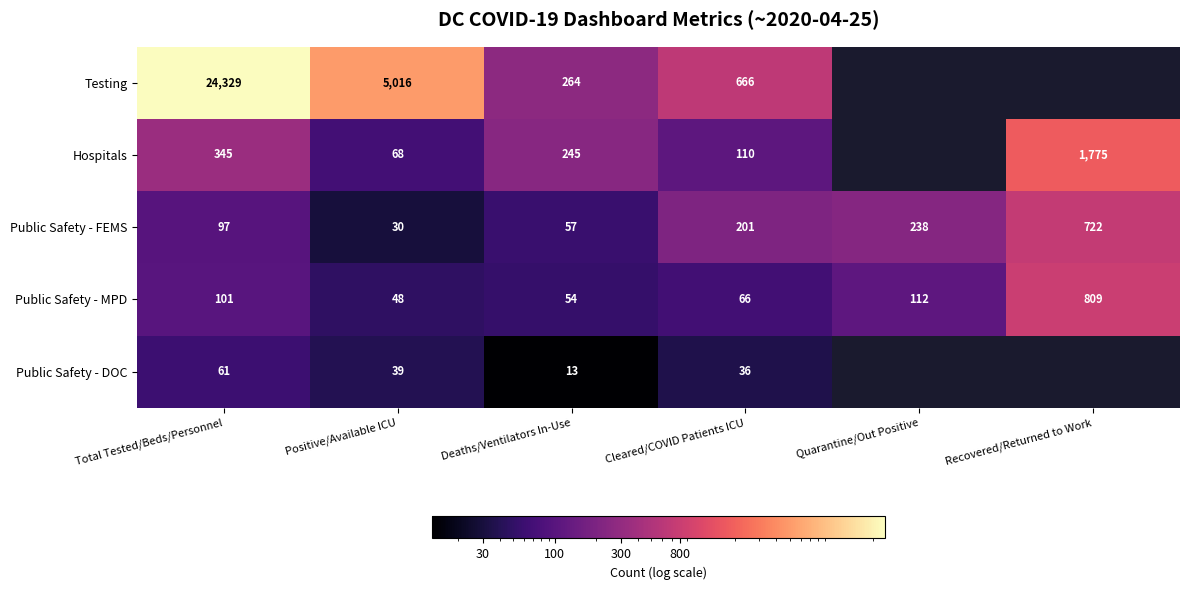

What is the spread (max minus min) of values at Deaths/Ventilators In-Use?

251